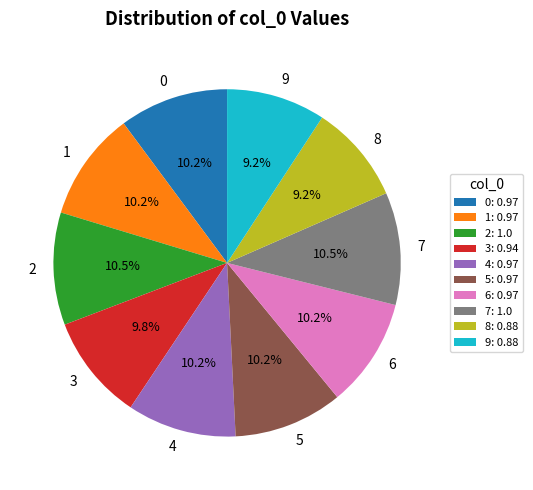

What percentage do 8 and 4 together represent?

19.4%